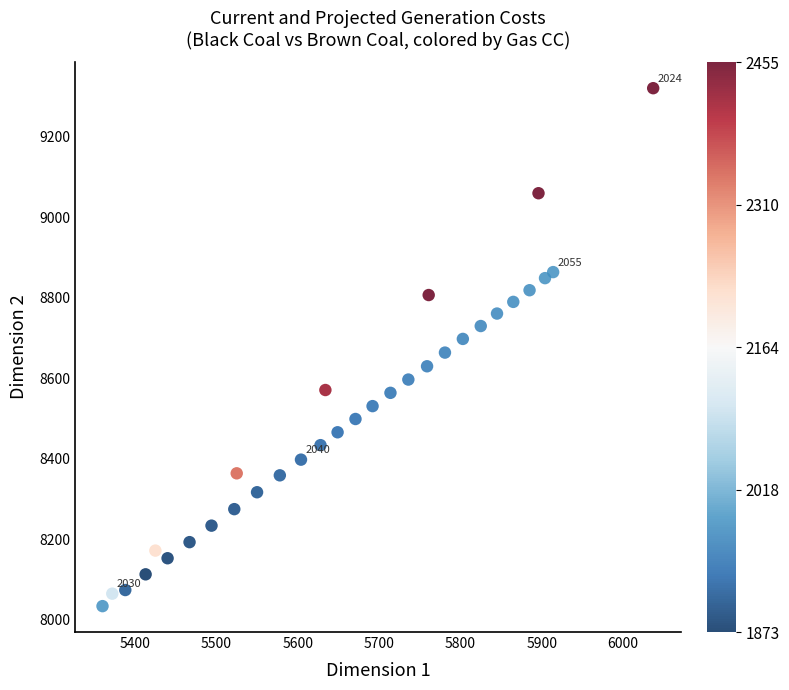

What is the range of Y values (max minus min)?

1287